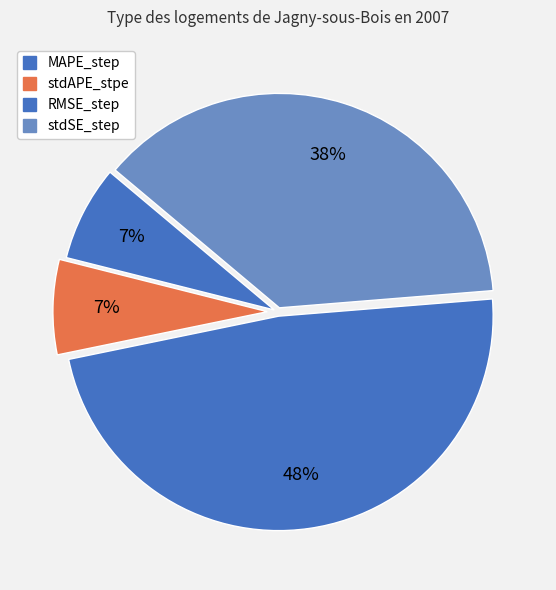

Which has a higher value, MAPE_step or stdSE_step?

stdSE_step